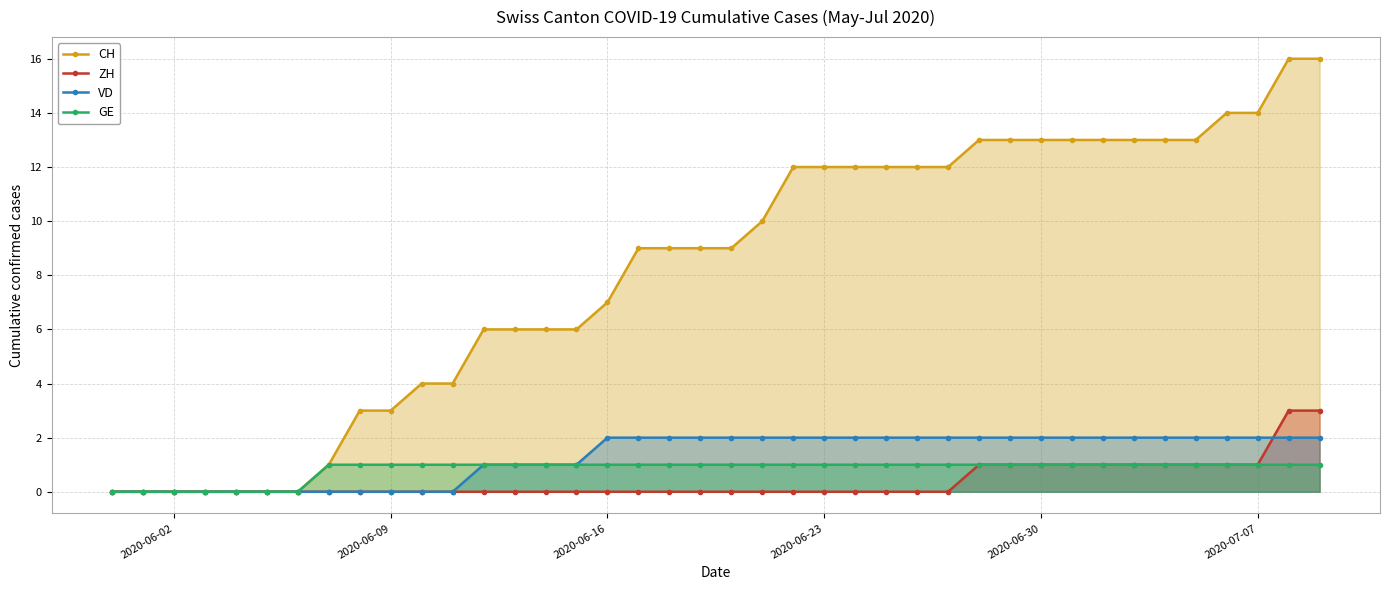

Rank the series by their maximum value, from highest to lowest.

CH, ZH, VD, GE